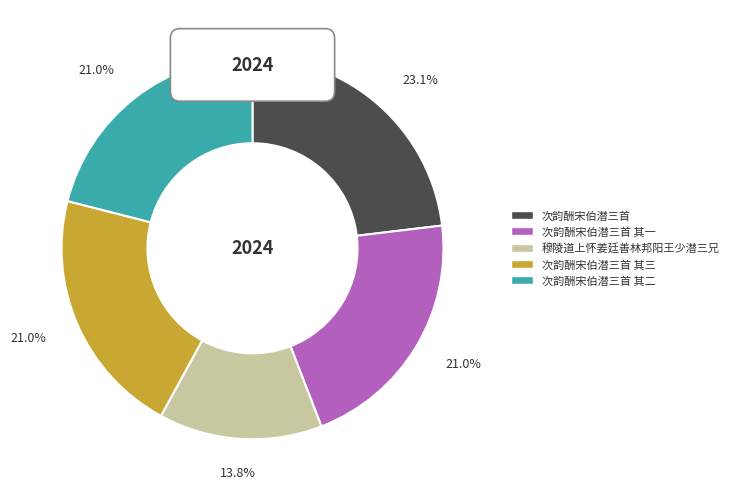

Approximately how many times larger is the value at 次韵酬宋伯潜三首 其一 compared to 次韵酬宋伯潜三首?

0.9